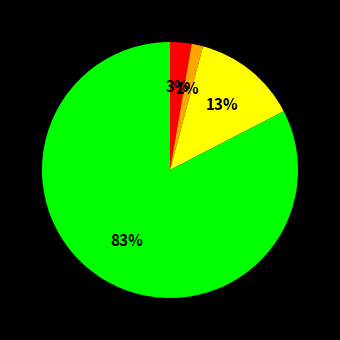

Does any single category account for the majority?

Yes